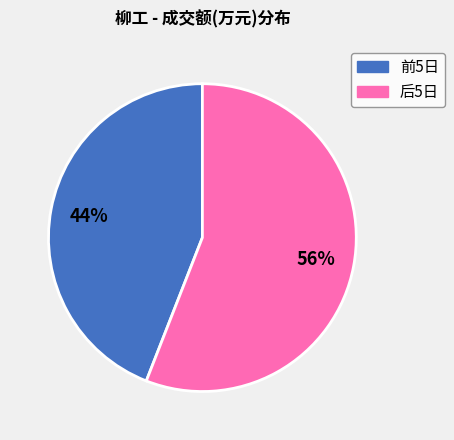

Is there a majority slice in this chart?

Yes